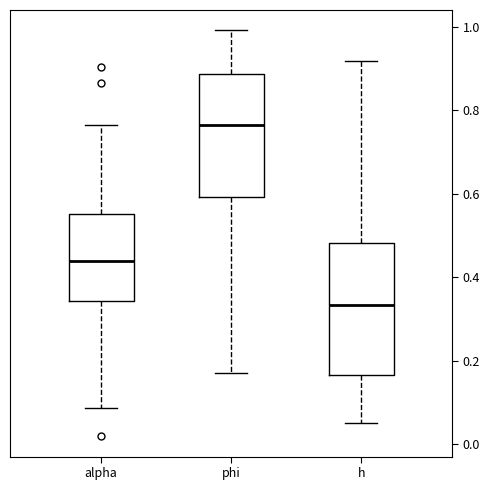

Which box's median line is the lowest?

h